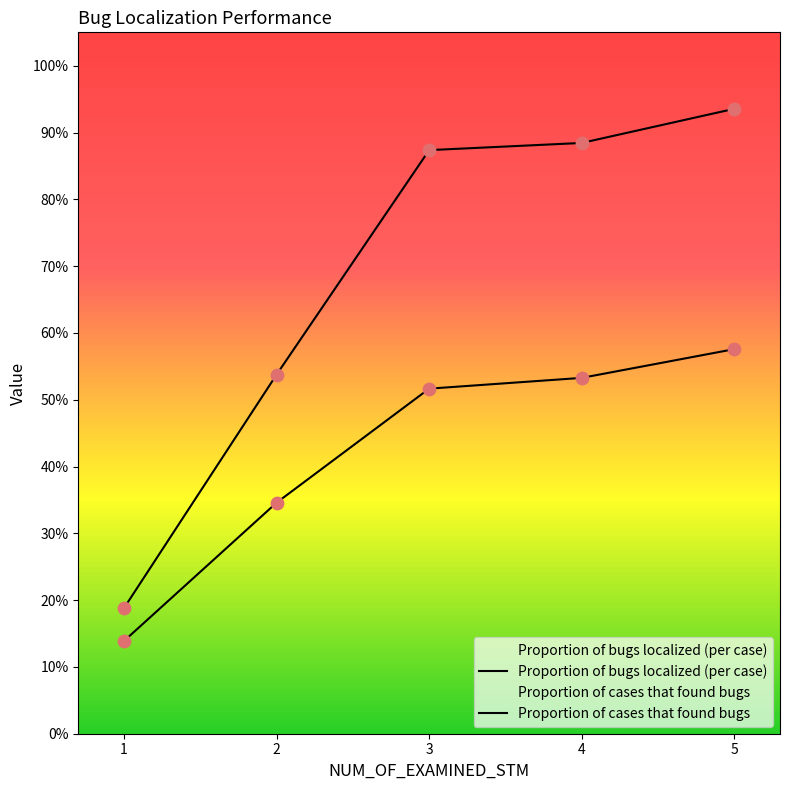

Which series contains the lowest Y value?

Proportion of bugs localized (per case)